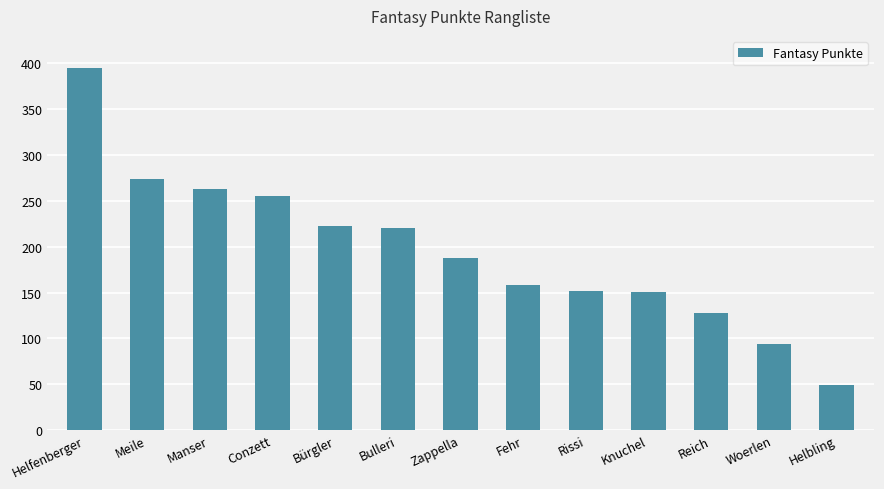

The value at Knuchel is 151. True or false?

True